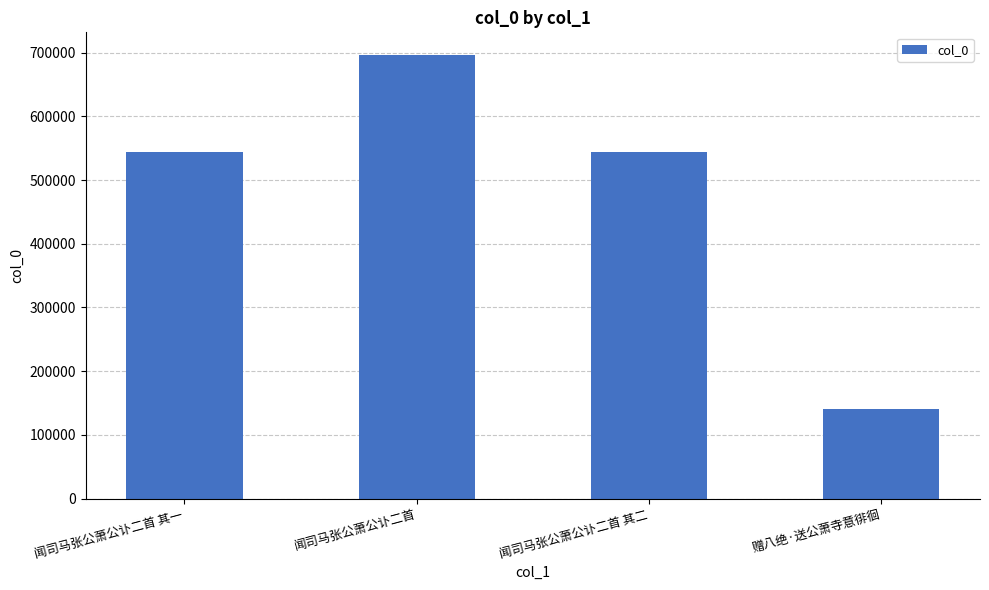

What is the label of the 4th bar from the left?

赠八绝·送公萧寺意徘徊